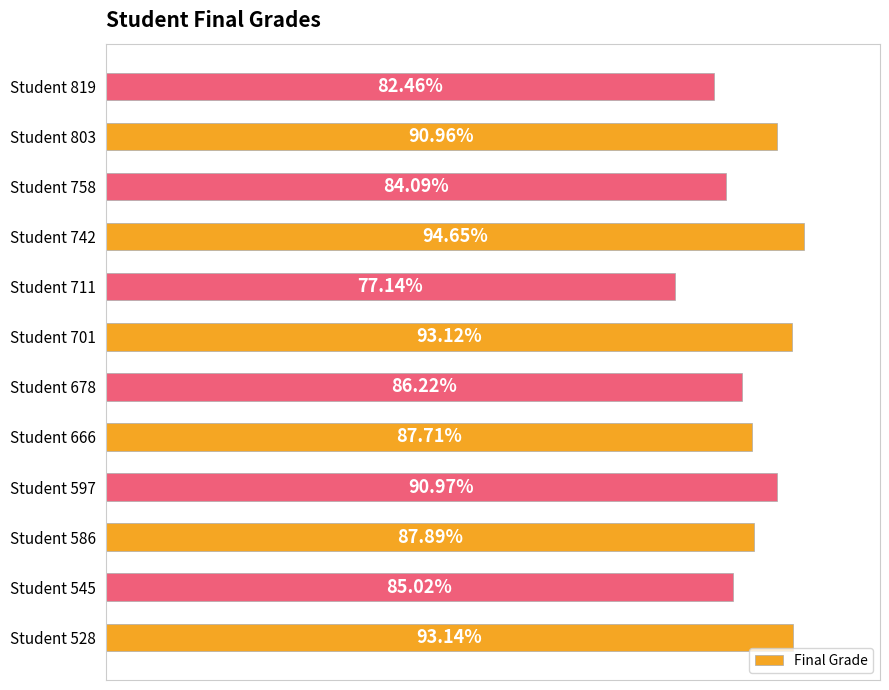

At which category does the chart reach its minimum across all series?

Student 711